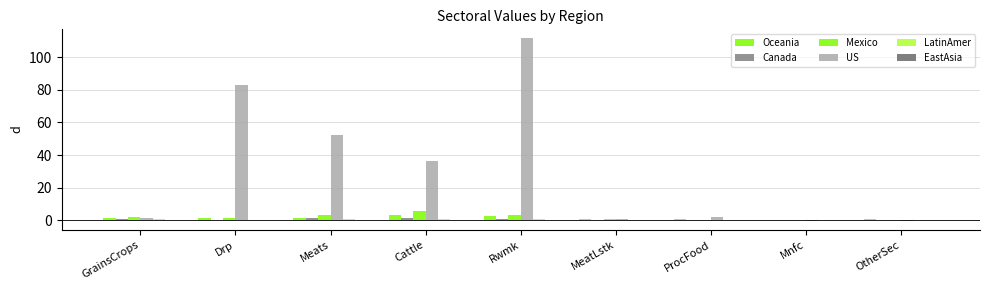

Reading left to right, what are all the values shown in this chart?

Oceania: 1.7	1.4	1.5	3.4	2.4	1.0	0.7	0.5	0.5
Canada: 0.6	0.5	1.4	1.4	0.8	0.4	0.4	0.1	0.2
Mexico: 2.1	1.2	3.3	5.7	3.5	0.9	0.5	0.1	0.2
US: 1.6	82.9	52.1	36.1	111.5	0.9	2.1	-0.2	-0.2
LatinAmer: 0.5	0.3	0.6	0.8	0.7	0.4	0.3	0.2	0.2
EastAsia: 0.3	0.2	0.3	0.5	0.3	0.2	0.2	0.1	0.1